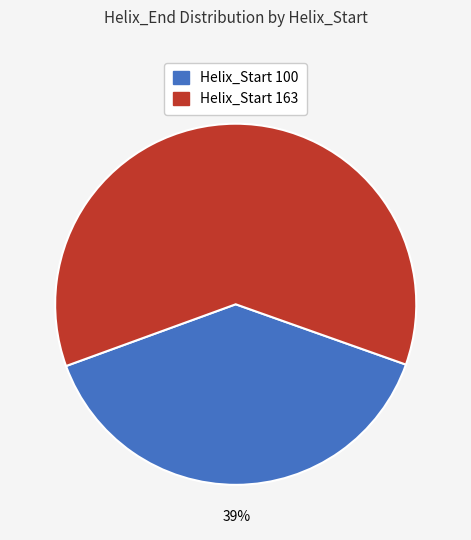

True or false: Helix_Start 163 accounts for 74% of the total.

False